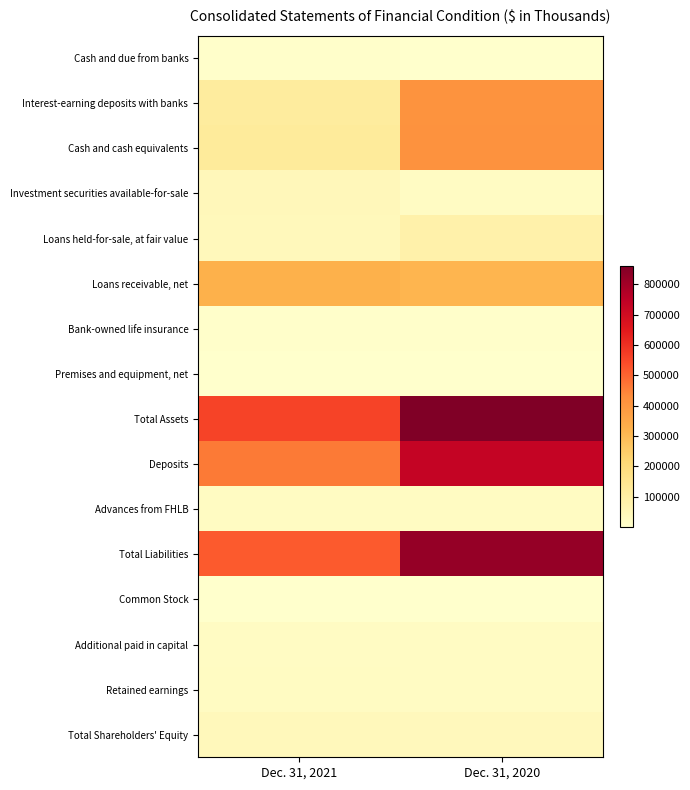

Between Dec. 31, 2021 and Dec. 31, 2020, which series saw the biggest shift?

Total Liabilities